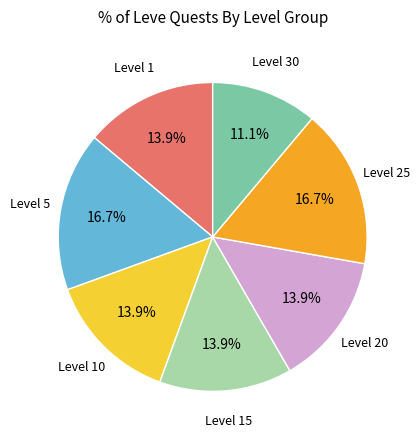

Is there a majority slice in this chart?

No